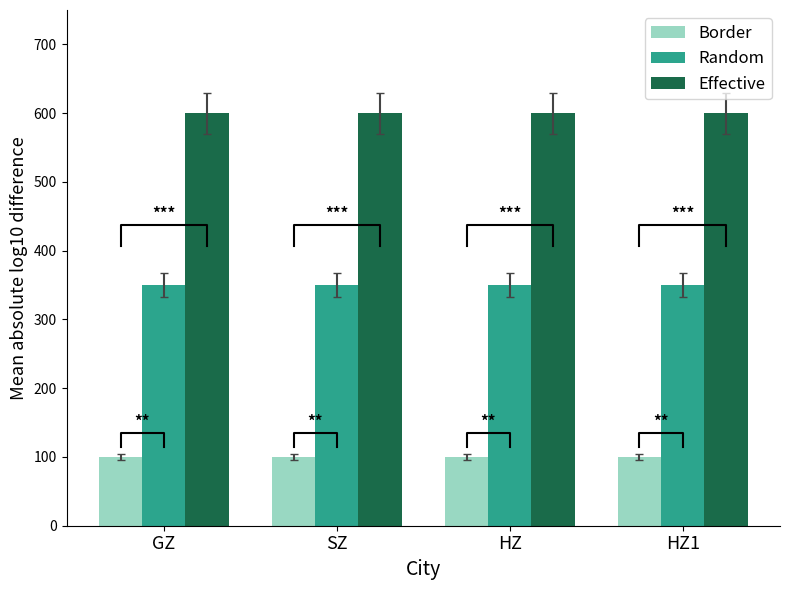

What are all the series names shown in the legend?

Border, Random, Effective